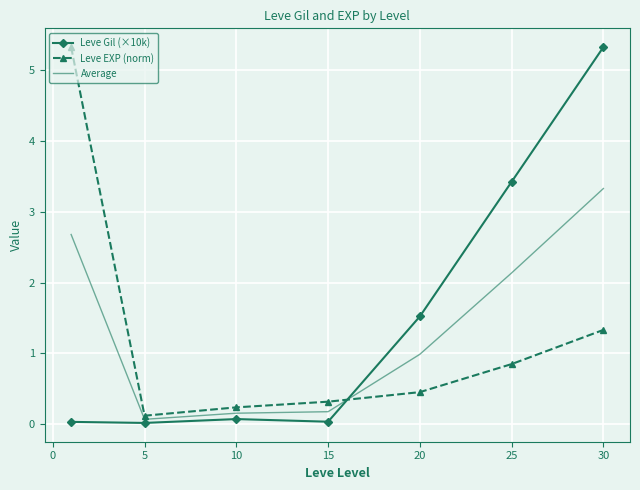

True or false: Leve Gil (×10k) and Leve EXP (norm) cross at least once.

True